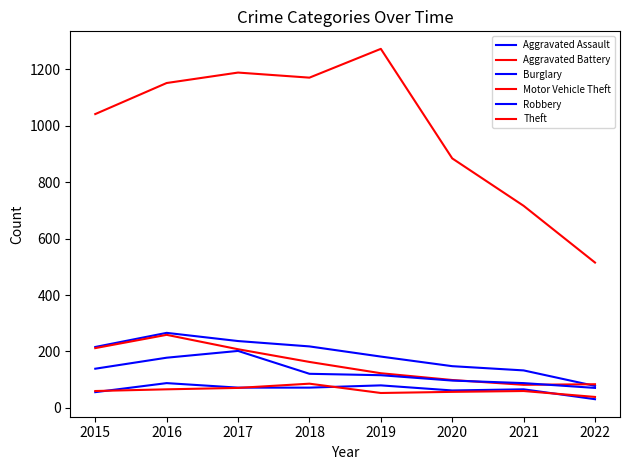

How many lines are shown in the chart?

6